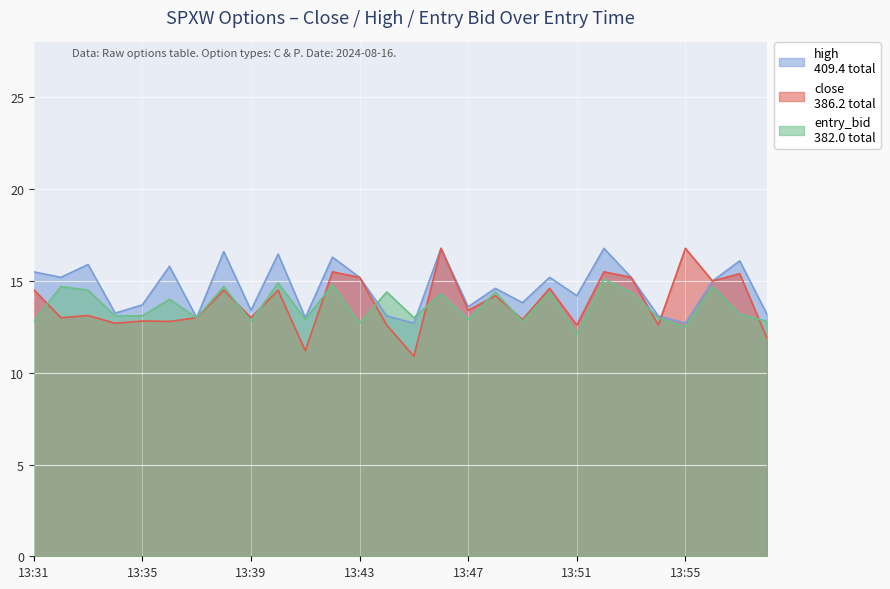

The entry_bid series shows 13.1 at 13:34. True or false?

True